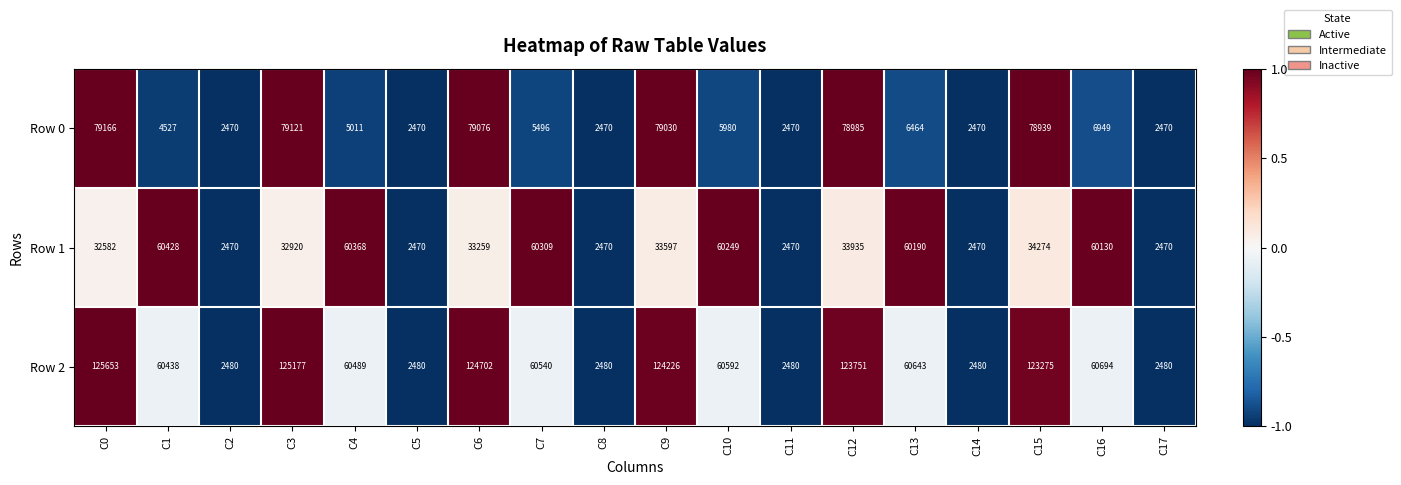

What is the difference between the highest and lowest values at C16?

53745